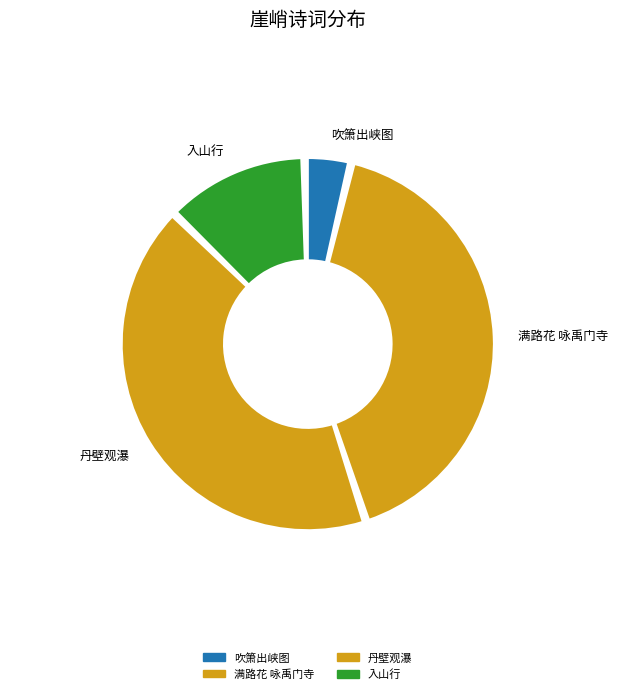

Combined, do 满路花 咏禹门寺前一带颓崖峭石 and 吹箫出峡图·巅崖峭绝撑碧空 account for over 50%?

No